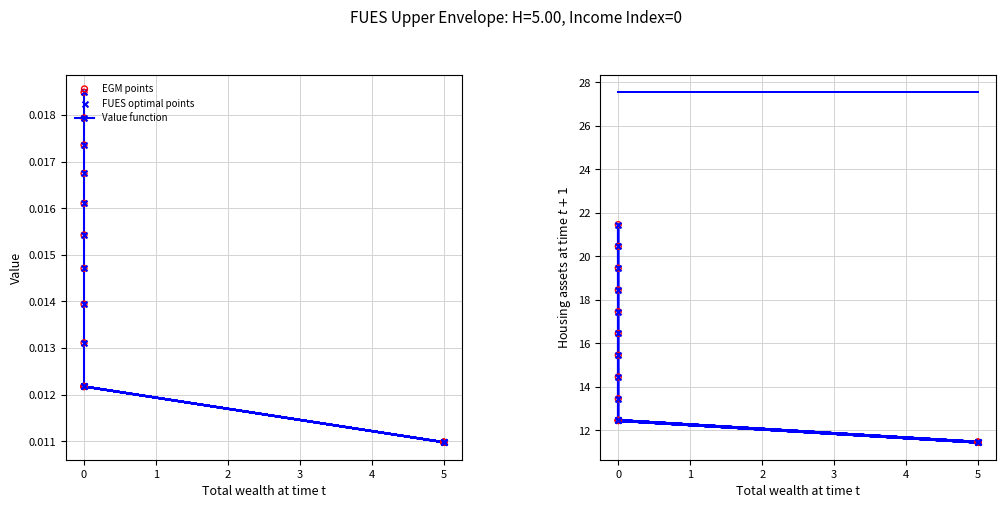

At how many categories does at least one series exceed 26?

19